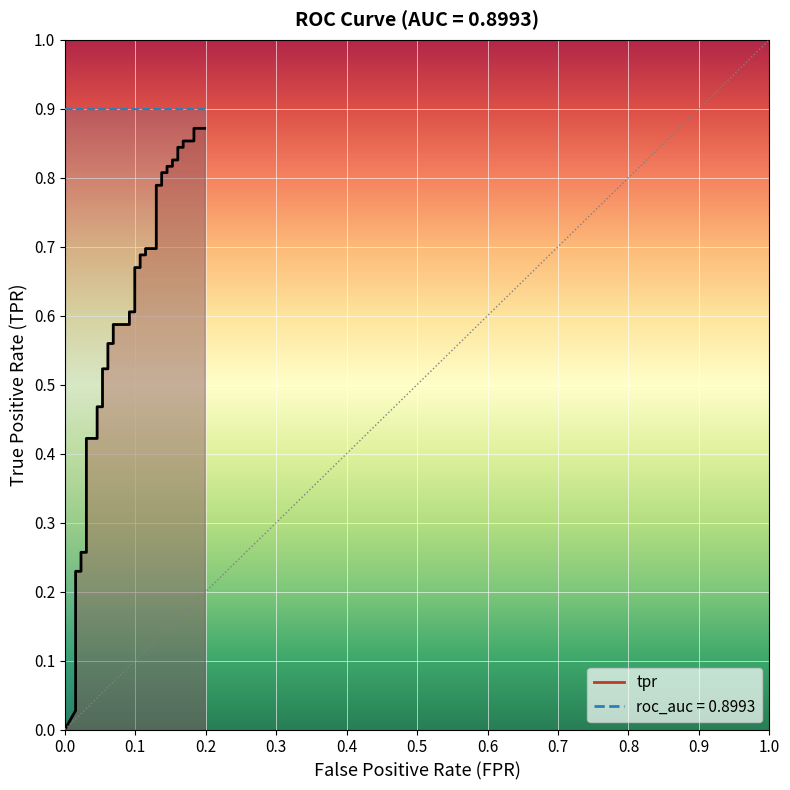

What is the label of the 31st point from the right?

0.9